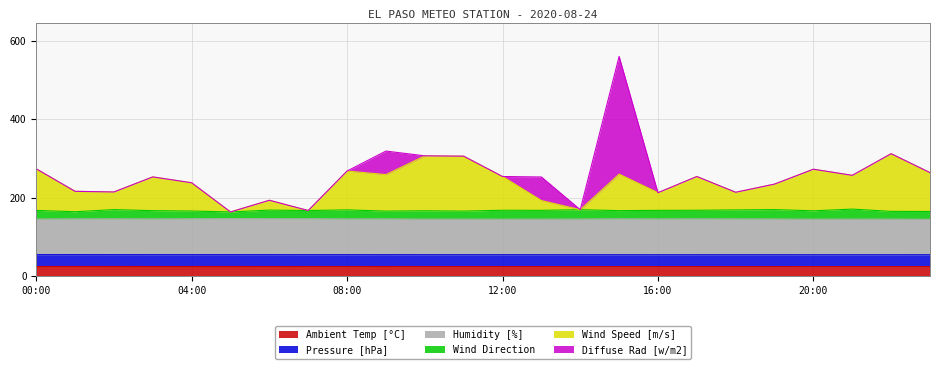

The Humidity [%] series shows 254.4 at 19:00. True or false?

False